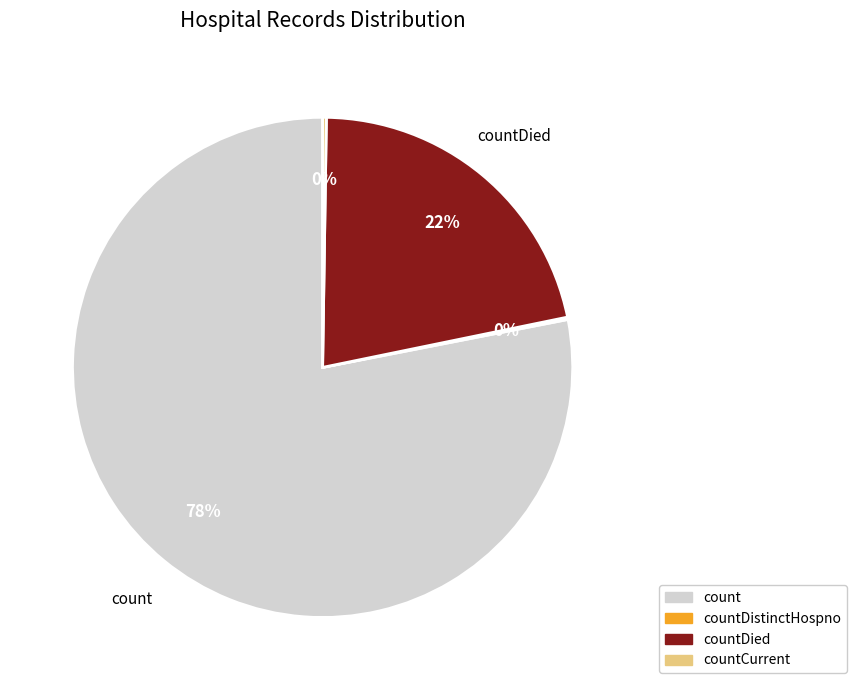

Is there a majority slice in this chart?

Yes